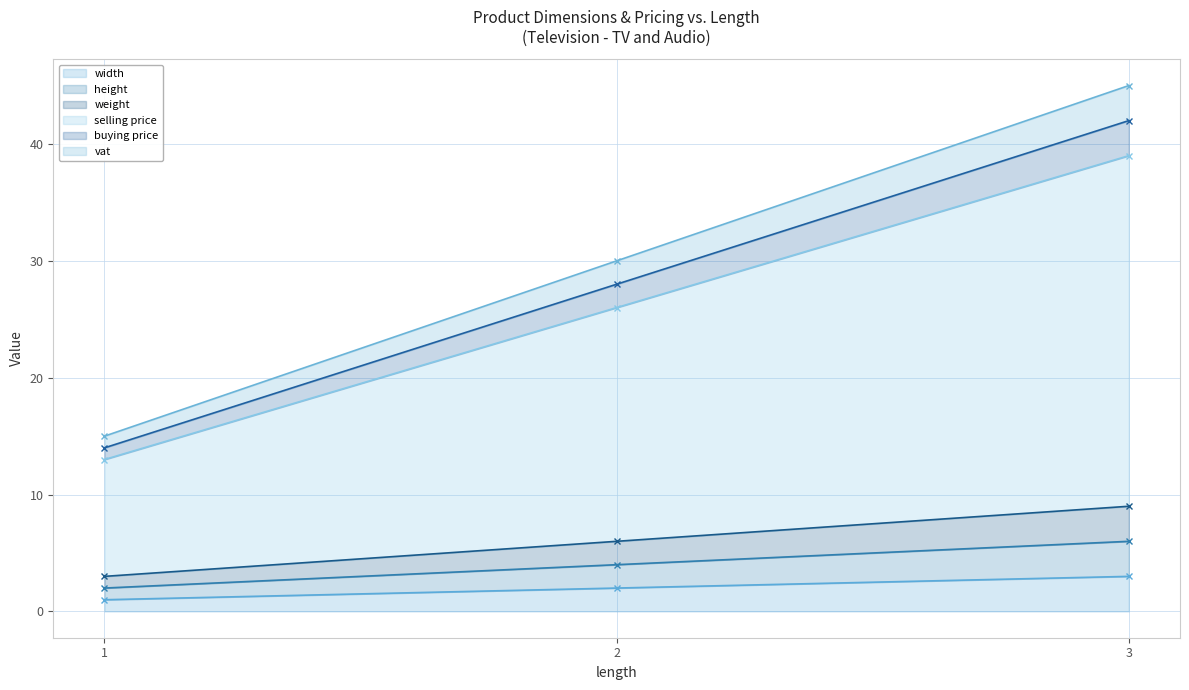

How many vat values are between 15 and 45?

3